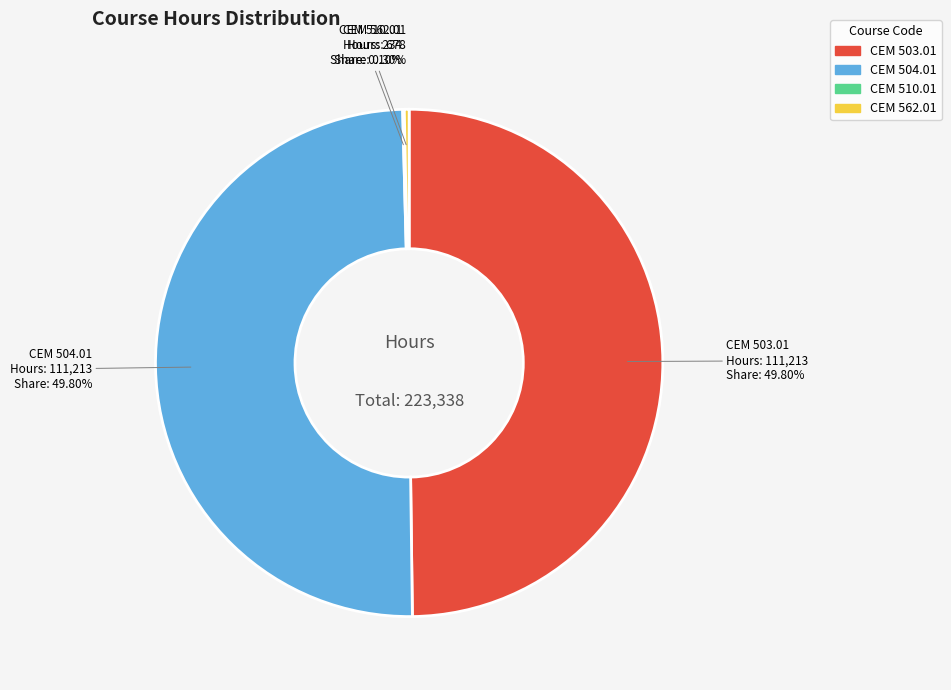

Combined, do CEM 562.01 and CEM 503.01 account for over 50%?

Yes